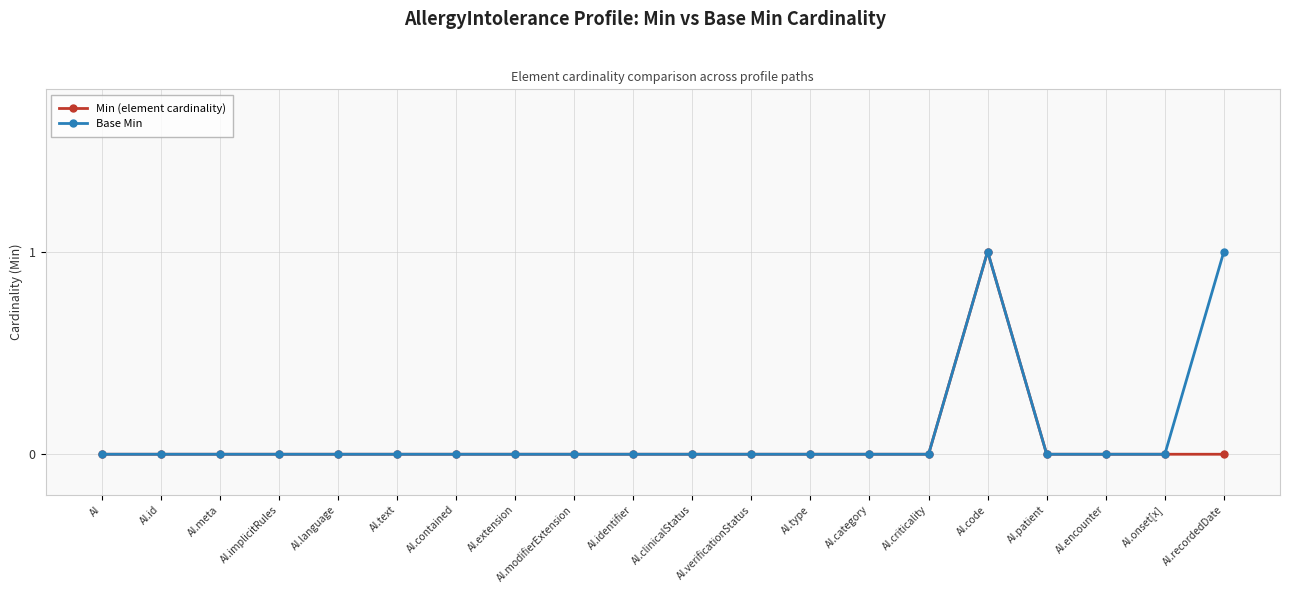

Reading left to right, list all the values displayed in this chart.

Min (element cardinality): AI=0	AI.id=0	AI.meta=0	AI.implicitRules=0	AI.language=0	AI.text=0	AI.contained=0	AI.extension=0	AI.modifierExtension=0	AI.identifier=0	AI.clinicalStatus=0	AI.verificationStatus=0	AI.type=0	AI.category=0	AI.criticality=0	AI.code=1	AI.patient=0	AI.encounter=0	AI.onset[x]=0	AI.recordedDate=0
Base Min: AI=0	AI.id=0	AI.meta=0	AI.implicitRules=0	AI.language=0	AI.text=0	AI.contained=0	AI.extension=0	AI.modifierExtension=0	AI.identifier=0	AI.clinicalStatus=0	AI.verificationStatus=0	AI.type=0	AI.category=0	AI.criticality=0	AI.code=1	AI.patient=0	AI.encounter=0	AI.onset[x]=0	AI.recordedDate=1